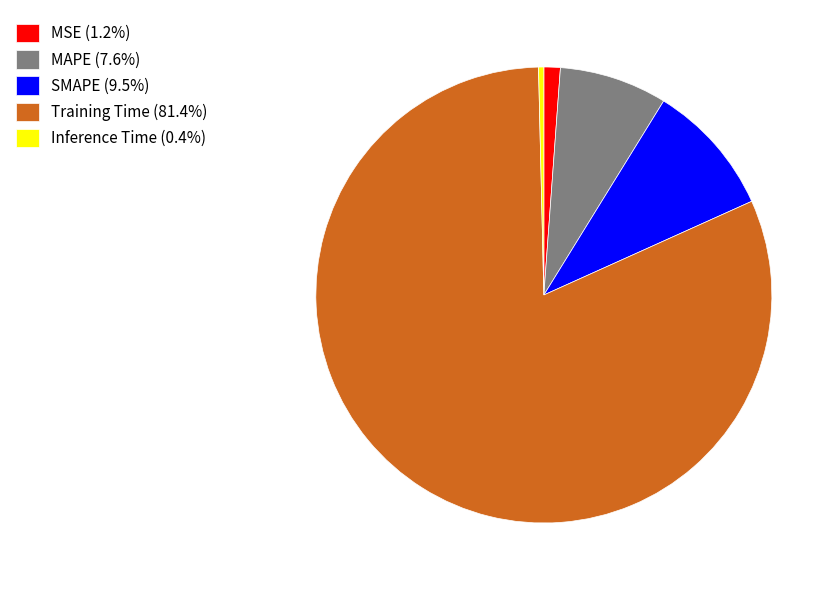

The SMAPE slice represents 9% of the pie. True or false?

True